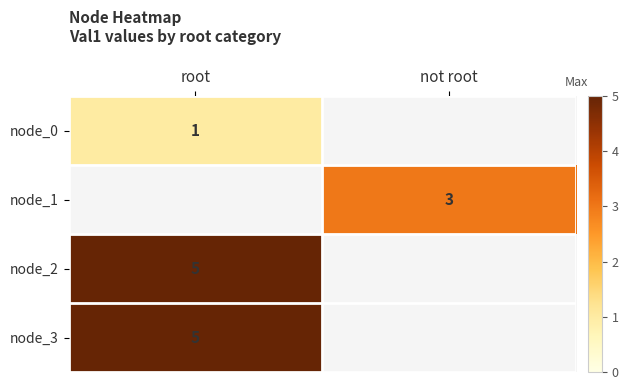

At how many categories does at least one series exceed 3?

1